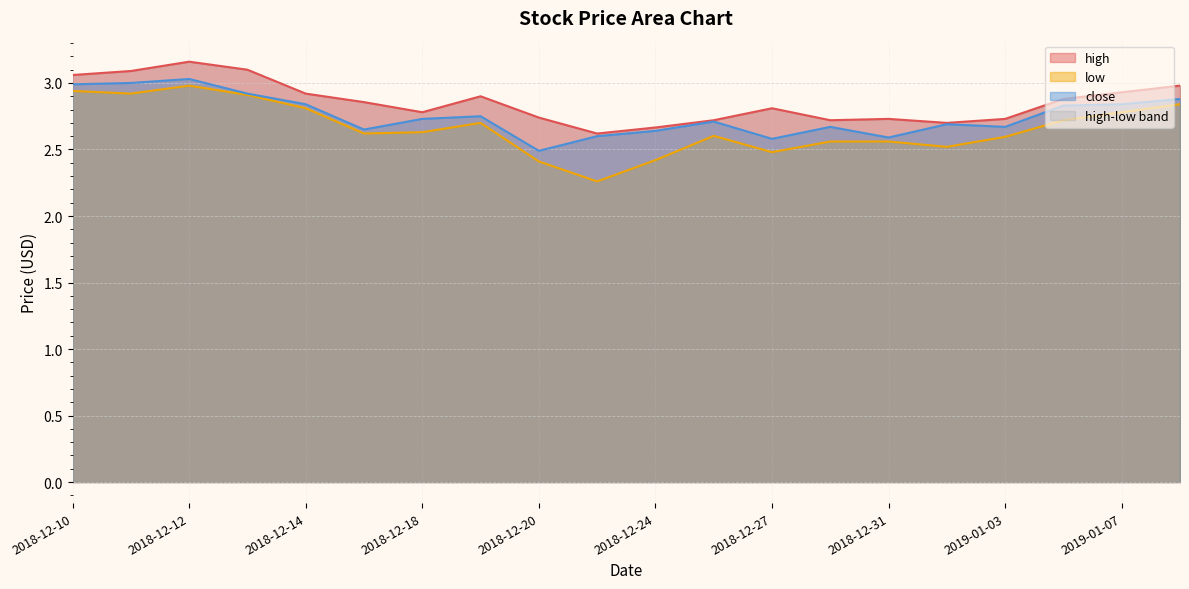

The high series shows 1.0 at 2018-12-31. True or false?

False